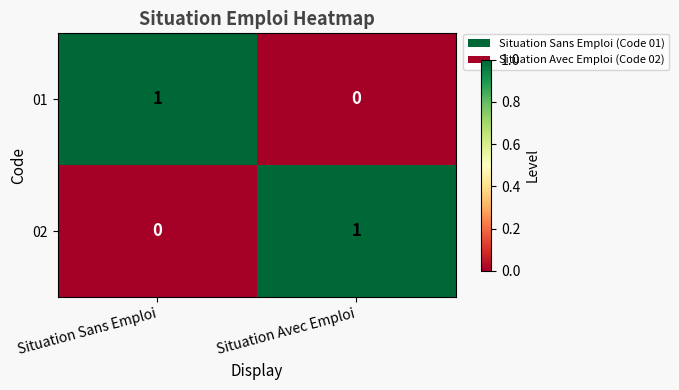

Is it true that 01 equals 2 at Situation Sans Emploi?

False